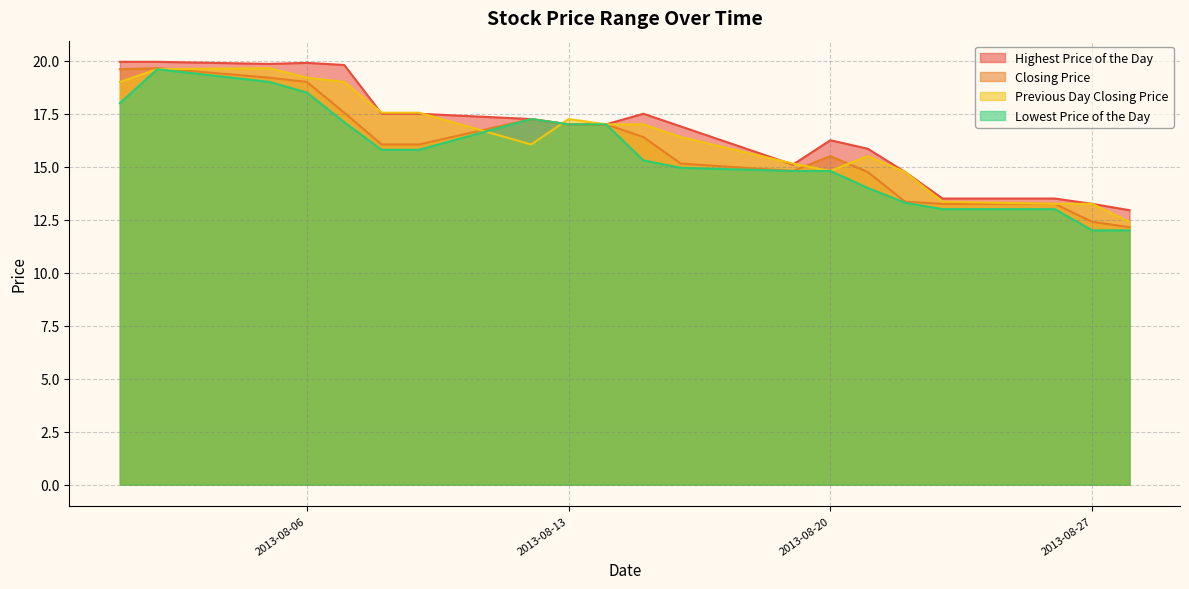

What is the minimum value for Lowest Price of the Day?

12.0